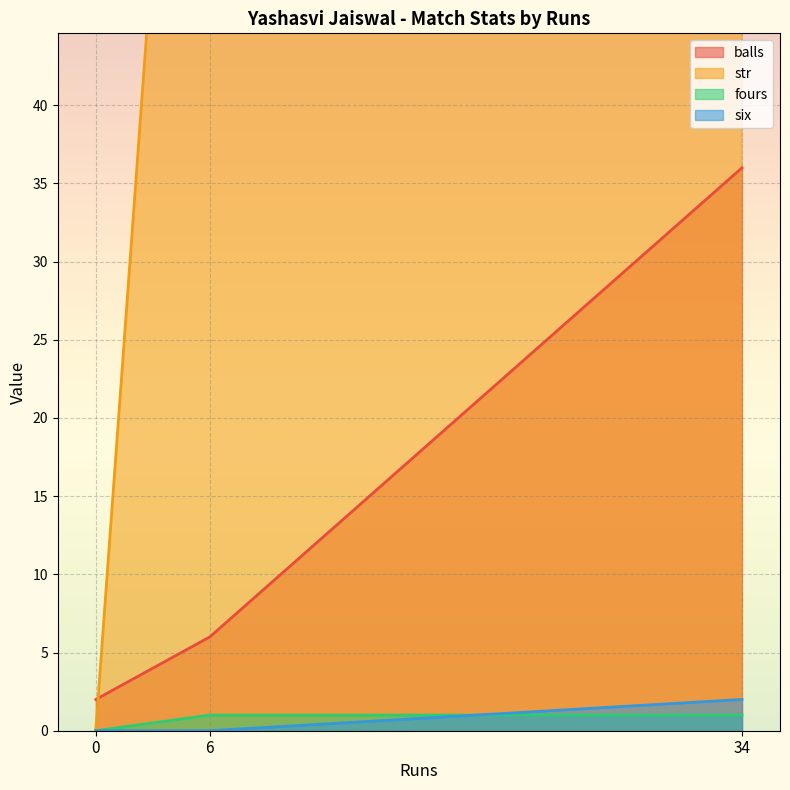

Is it true that balls equals 36 at 34?

True